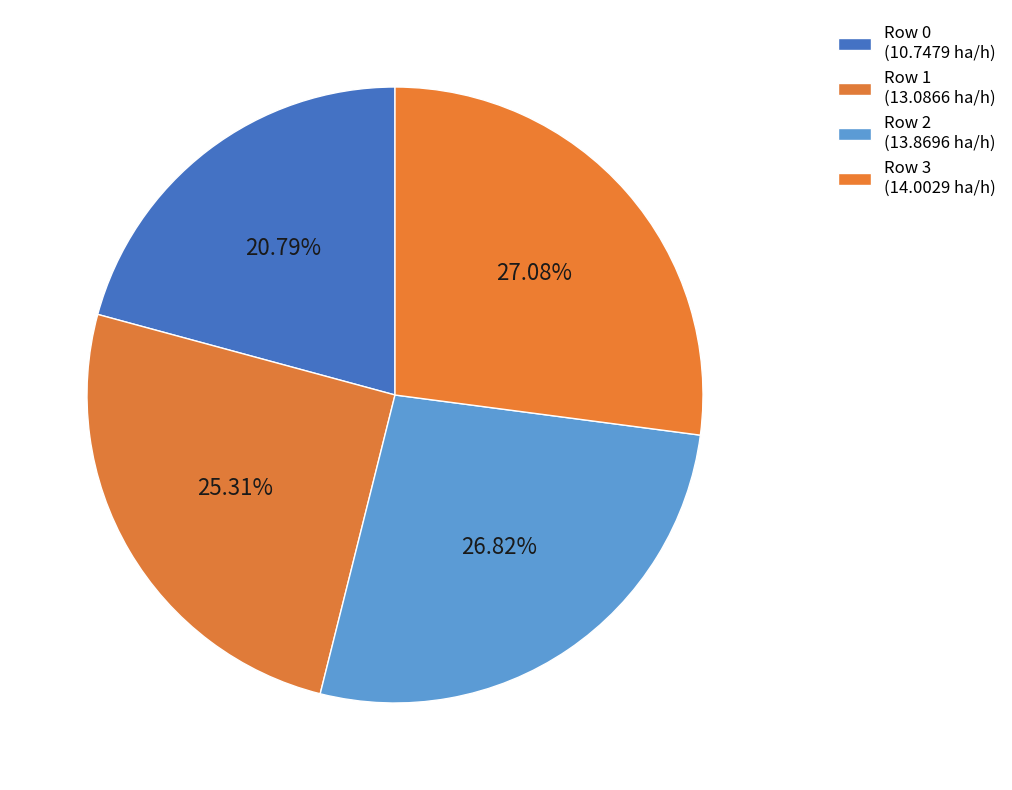

To the nearest percent, what is the difference between the largest and smallest slice percentages?

6%